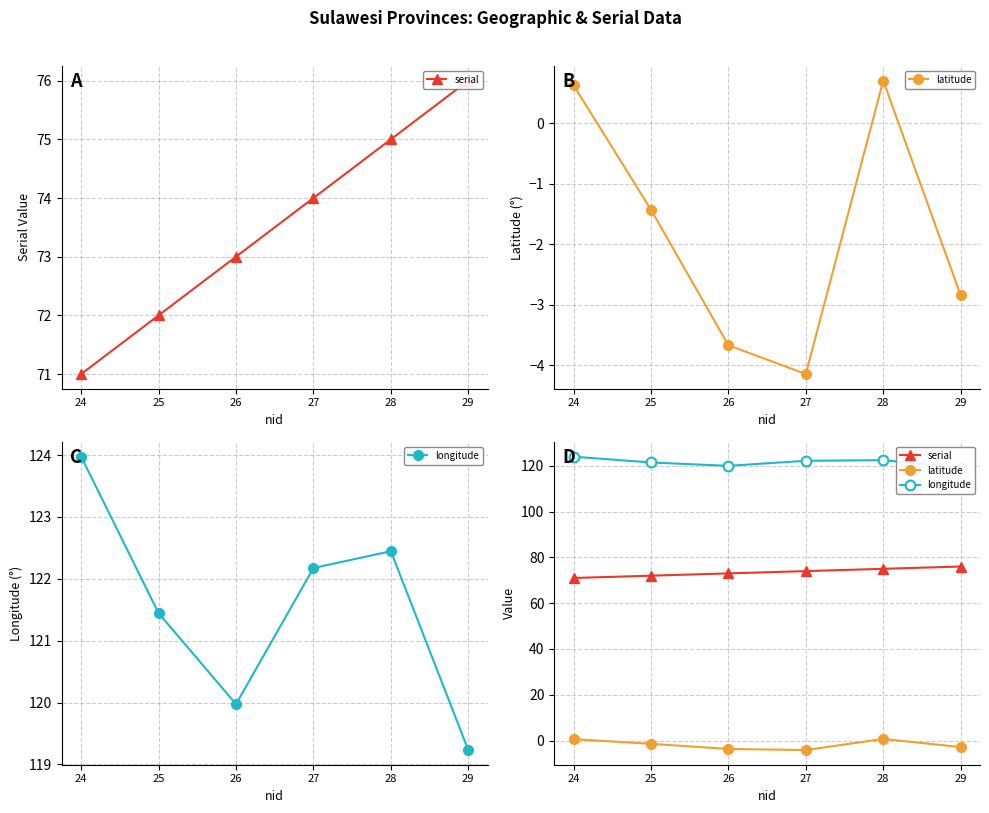

Which category has the highest value across all series?

24